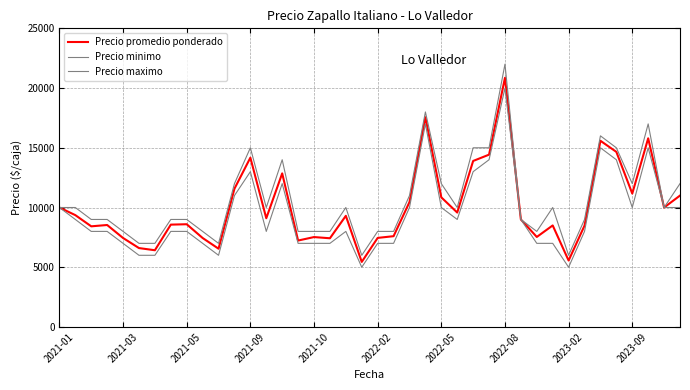

What is the value of the Precio maximo point at the 6th from the left?

7000